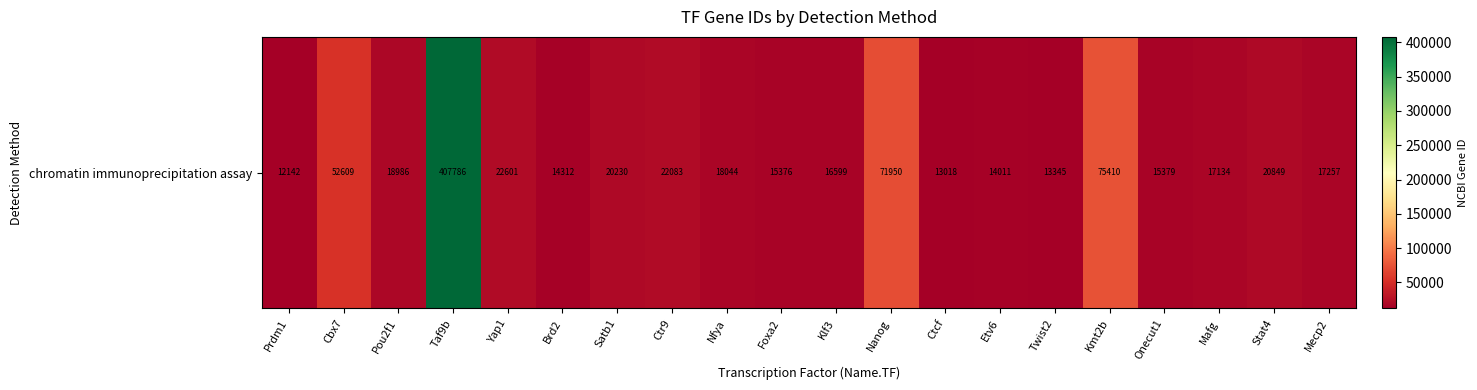

What is the change in value from Cbx7 to Yap1?

-30008